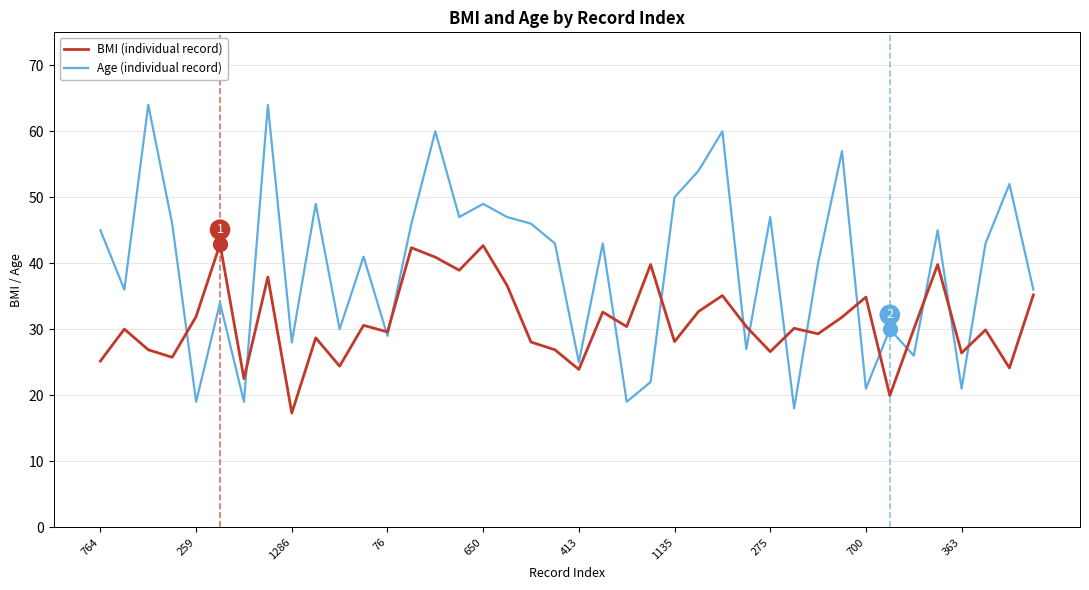

Does the chart have visible grid lines?

Yes